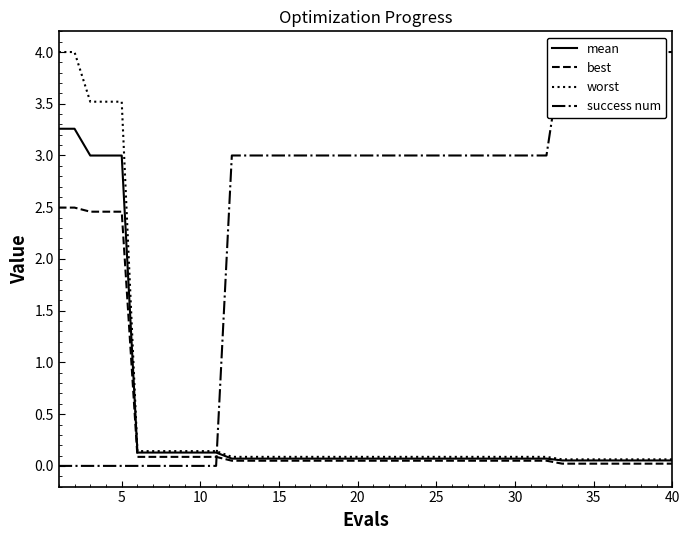

What is the value of the mean point at the 31st from the left?

0.1